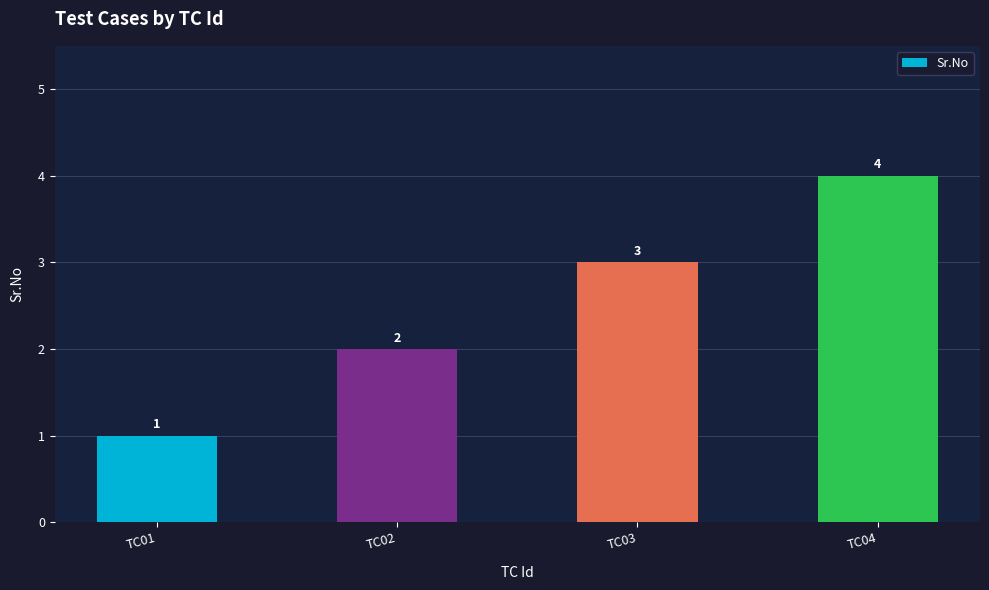

Approximately how many times larger is the value at TC01 compared to TC03?

0.3